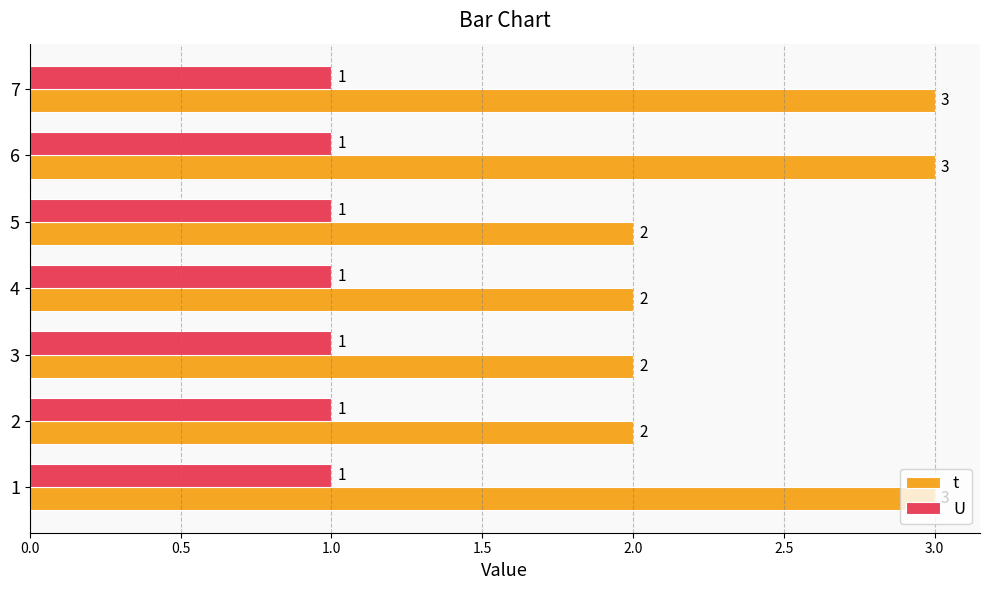

At 7, list the series in order from smallest to largest.

U, t